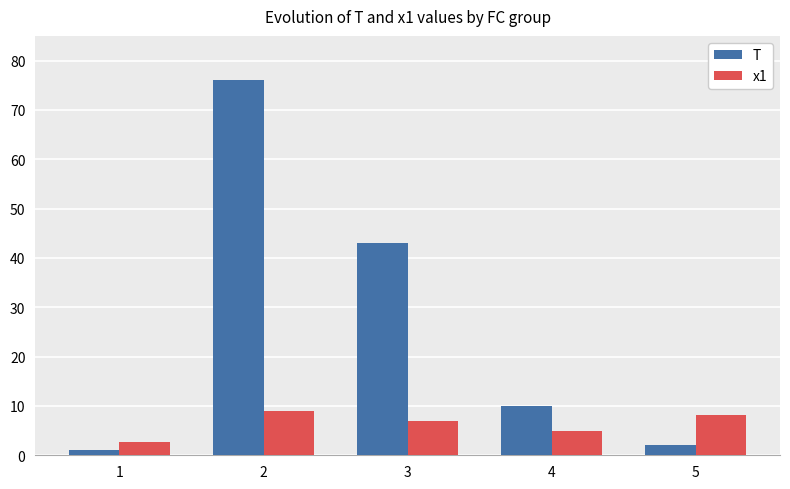

Reading left to right, list all the values displayed in this chart.

T: 1.0	76.0	43.0	10.0	2.0
x1: 2.6	8.9	7.0	4.9	8.1